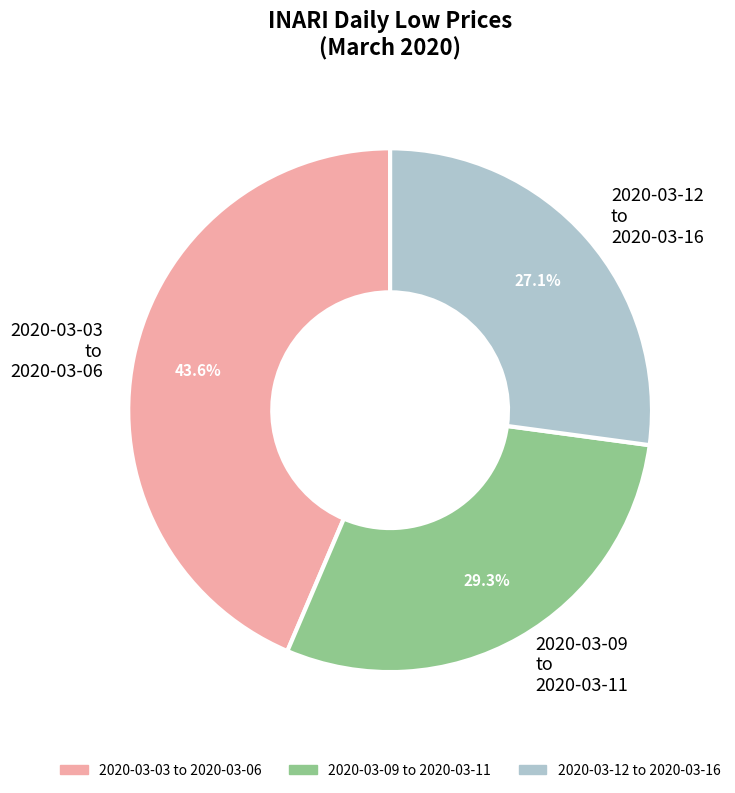

Does any single category account for the majority?

No